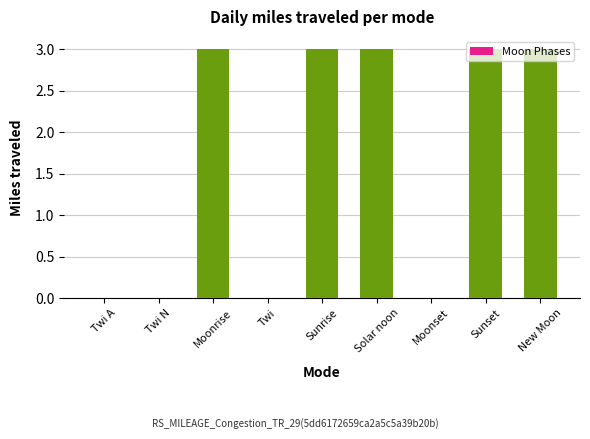

Count the values in the range 0 to 3.

9